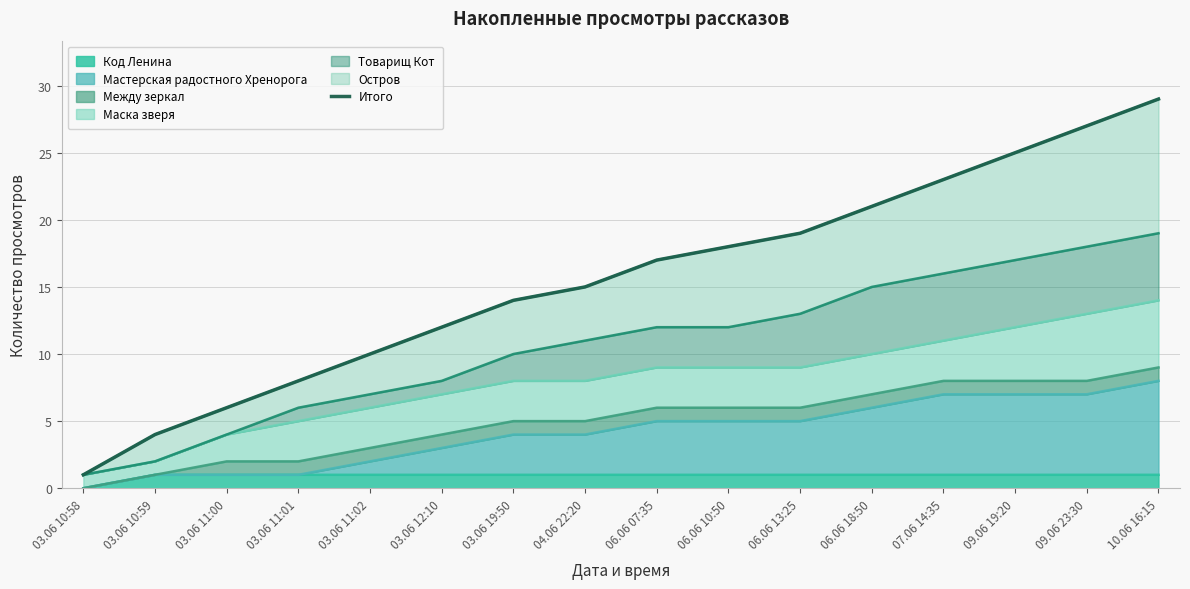

Reading left to right, extract all data points from this chart.

03.06 10:58=1	03.06 10:59=4	03.06 11:00=6	03.06 11:01=8	03.06 11:02=10	03.06 12:10=12	03.06 19:50=14	04.06 22:20=15	06.06 07:35=17	06.06 10:50=18	06.06 13:25=19	06.06 18:50=21	07.06 14:35=23	09.06 19:20=25	09.06 23:30=27	10.06 16:15=29